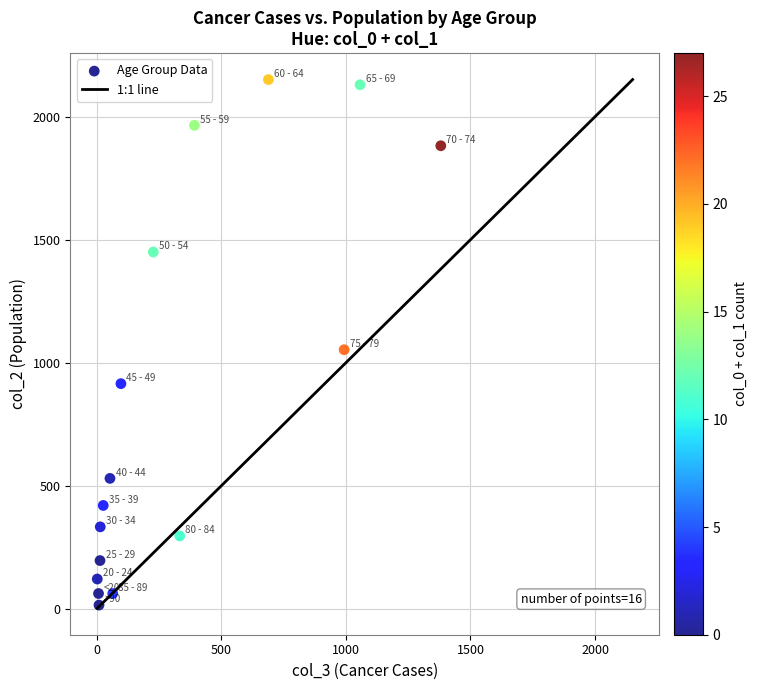

What Y value in the scatter plot is closest to 1083?

1053